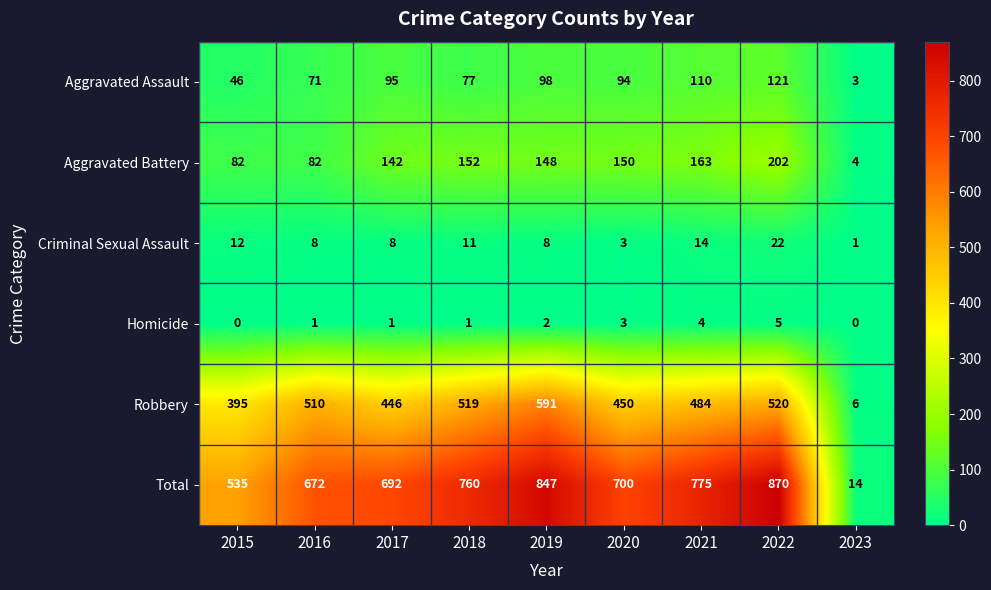

What is the average value of the Total series?

652